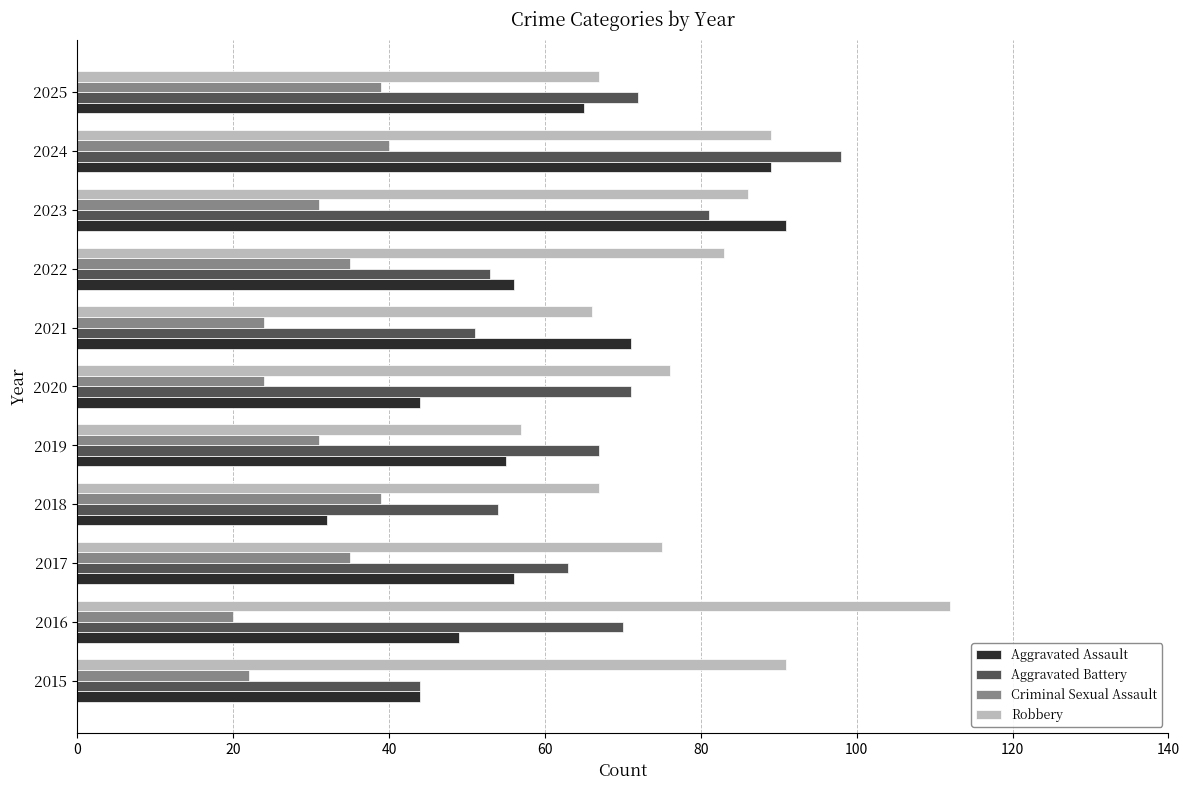

Which series has the largest range (max minus min)?

Aggravated Assault